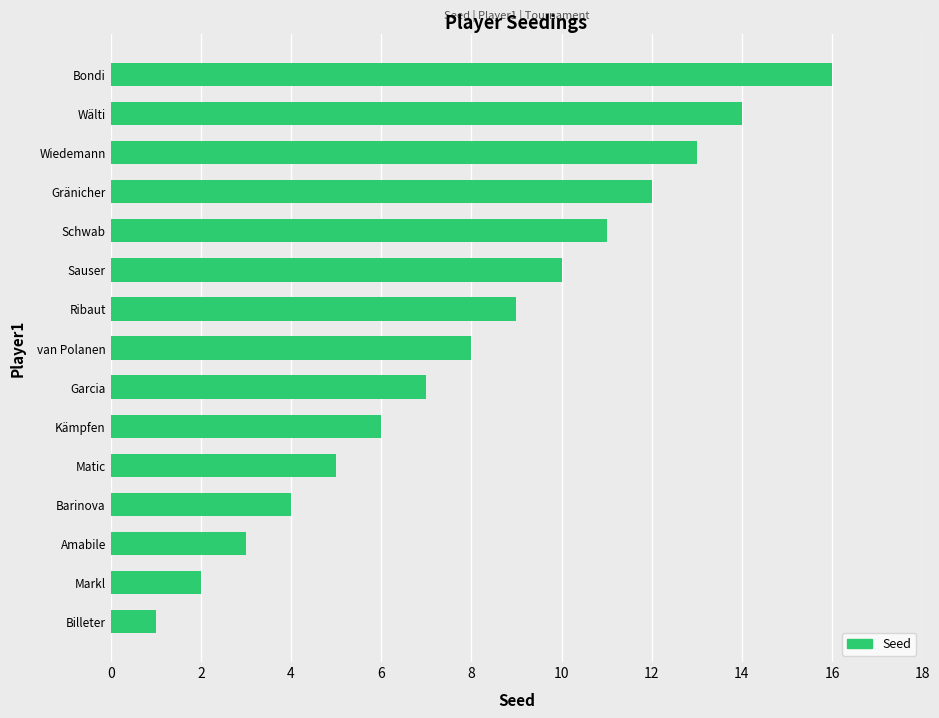

Reading top to bottom, list all the values displayed in this chart.

Bondi=16	Wälti=14	Wiedemann=13	Gränicher=12	Schwab=11	Sauser=10	Ribaut=9	van Polanen=8	Garcia=7	Kämpfen=6	Matic=5	Barinova=4	Amabile=3	Markl=2	Billeter=1